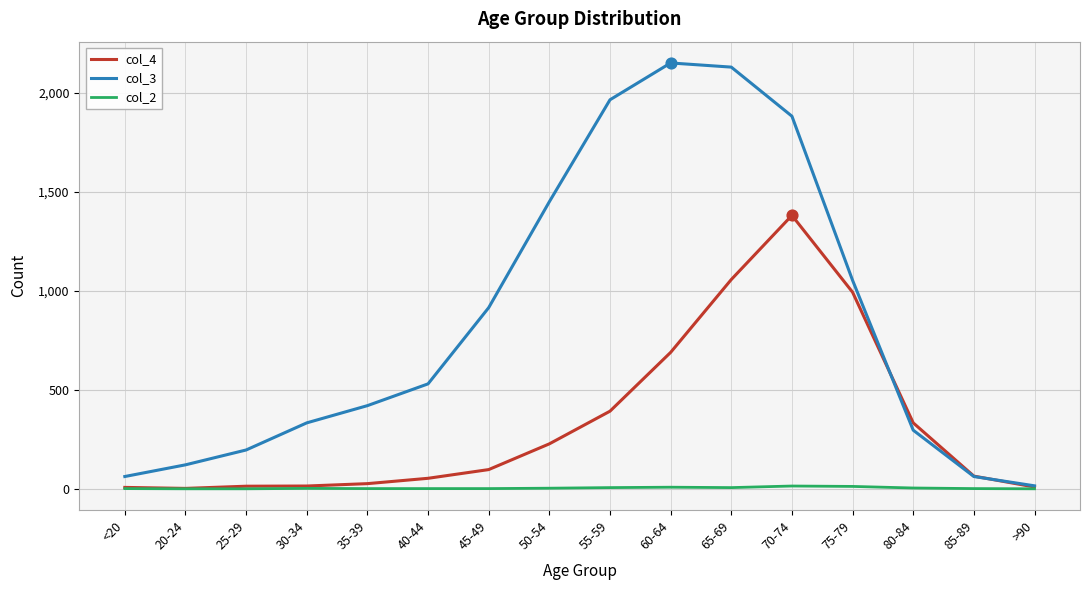

At which category is the sum across all series the highest?

70-74